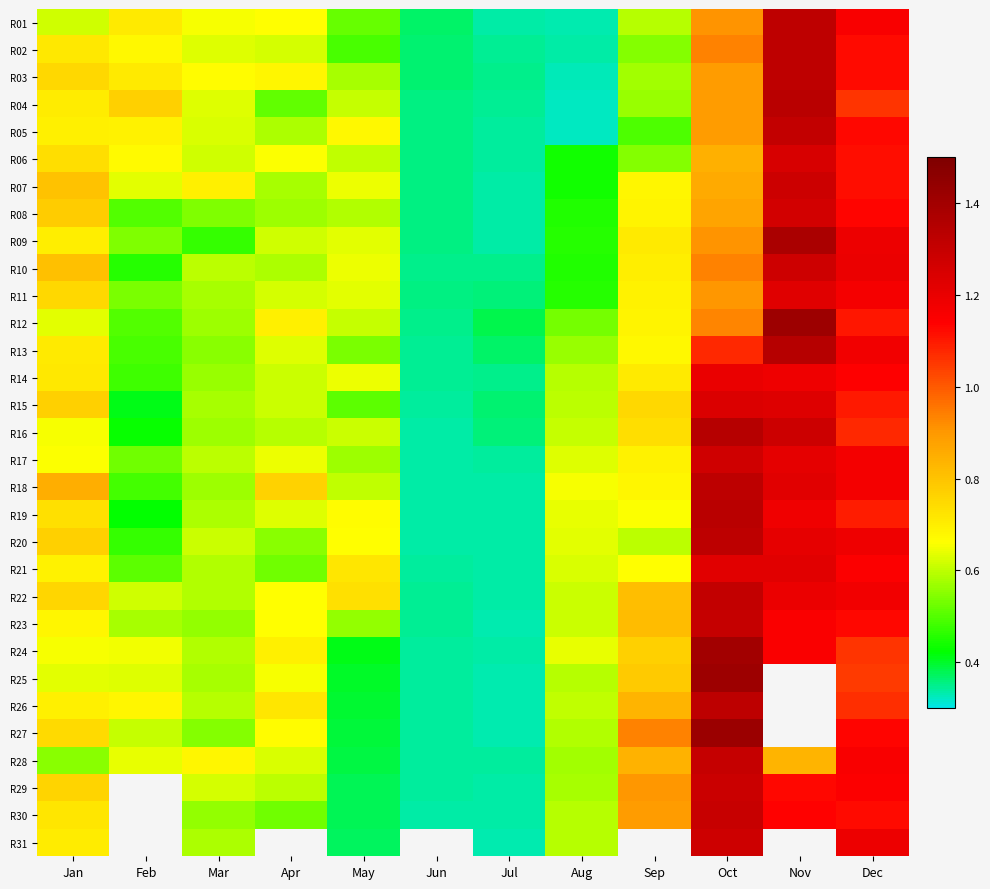

Which has a higher value, Oct or Jan?

Oct